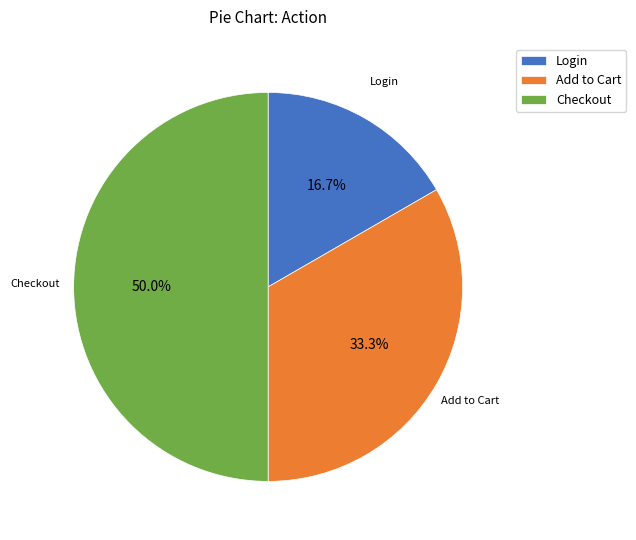

To the nearest percent, what portion does Checkout represent?

50%